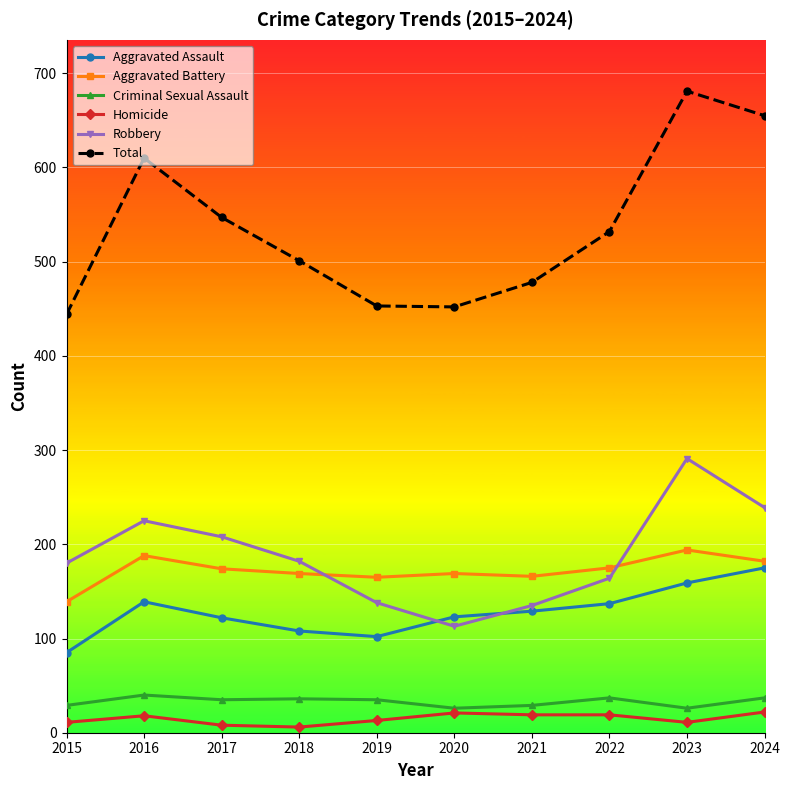

How many interior local valleys does the Robbery series have?

1